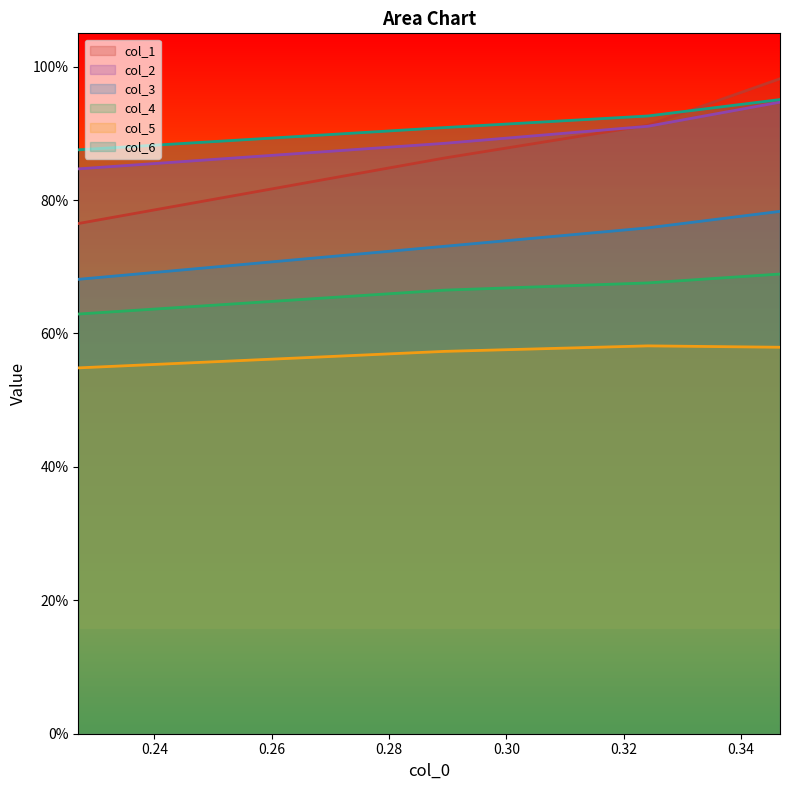

How many col_4 values are between 0 and 1?

4